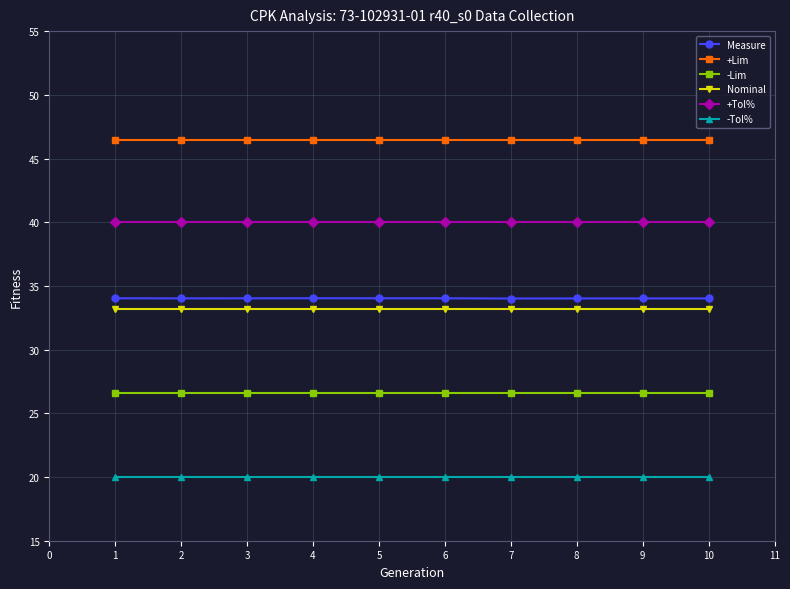

Is it true that +Lim equals 46.5 at 4?

True